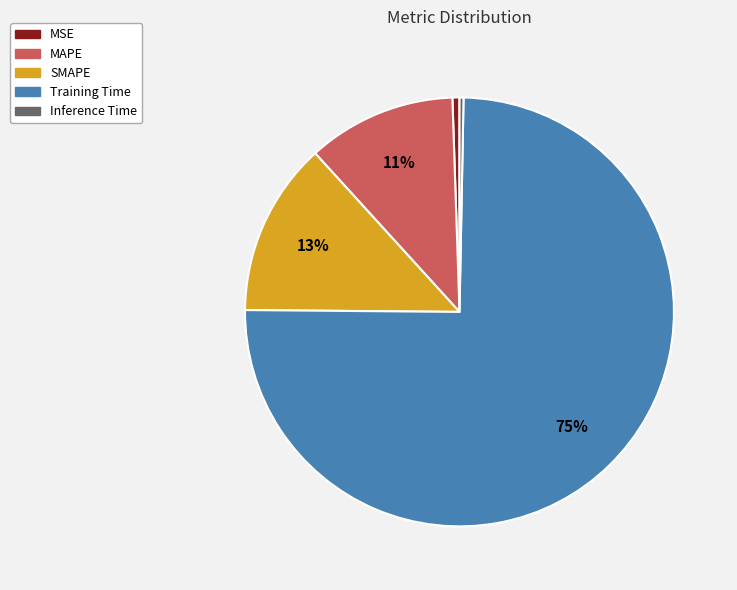

Which slice is the largest?

Training Time